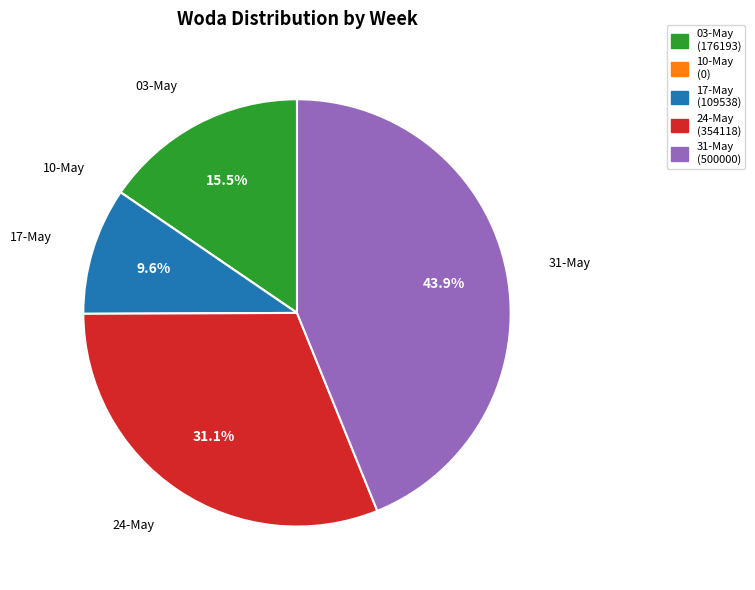

How much of the chart is everything except 03-May?

84.5%